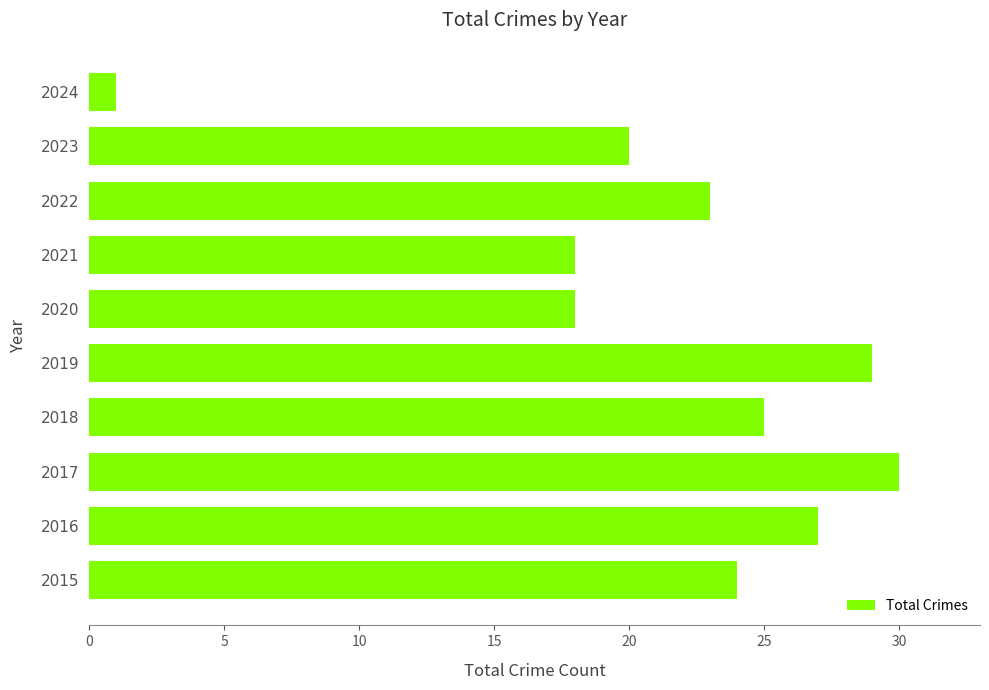

What is the greatest value displayed?

30